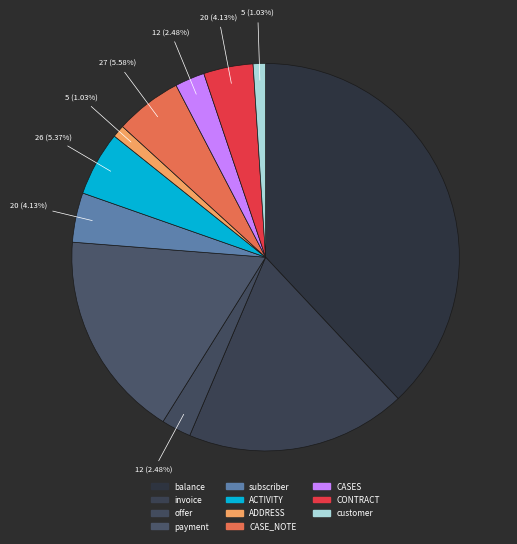

To the nearest percent, what is the combined percentage of ADDRESS and CASE_NOTE?

7%